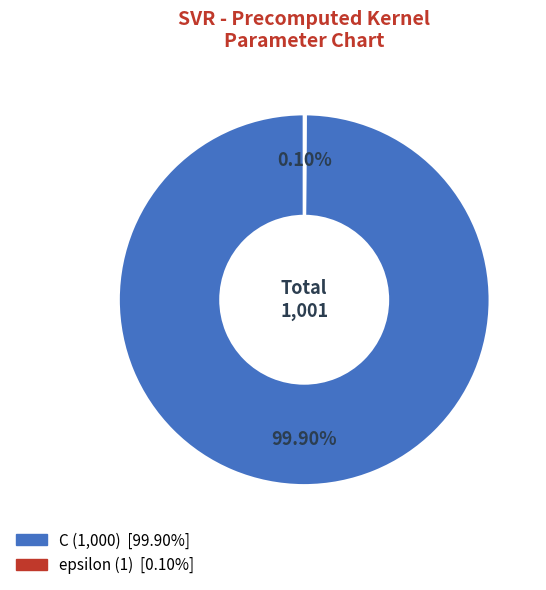

Which category has the biggest portion of the pie?

C